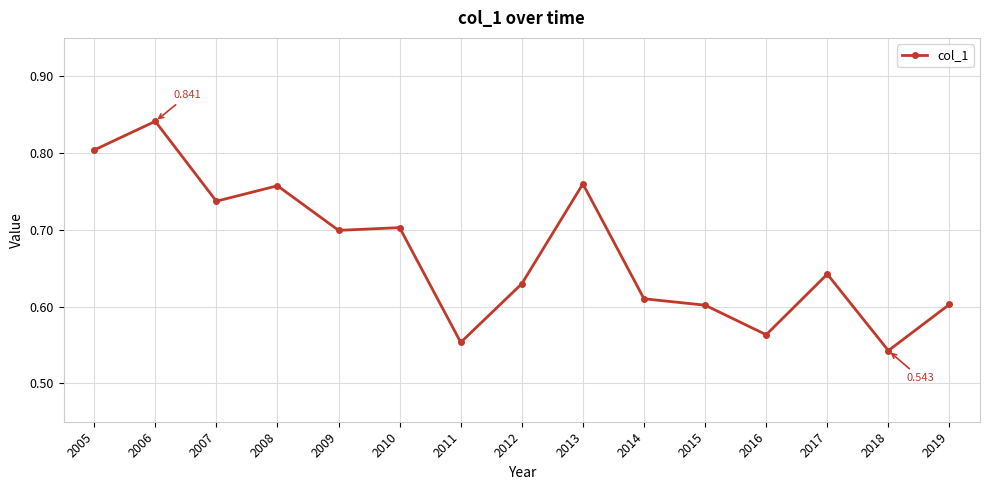

How many distinct data groups are displayed?

1